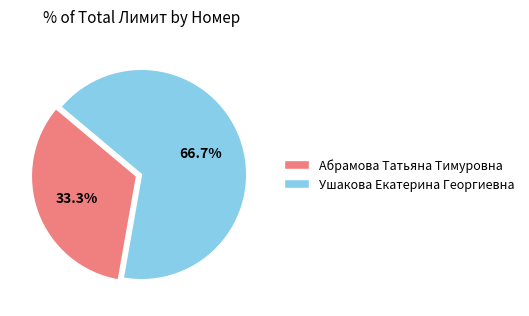

What is the total percentage of Ушакова Екатерина Георгиевна and Абрамова Татьяна Тимуровна?

100.0%